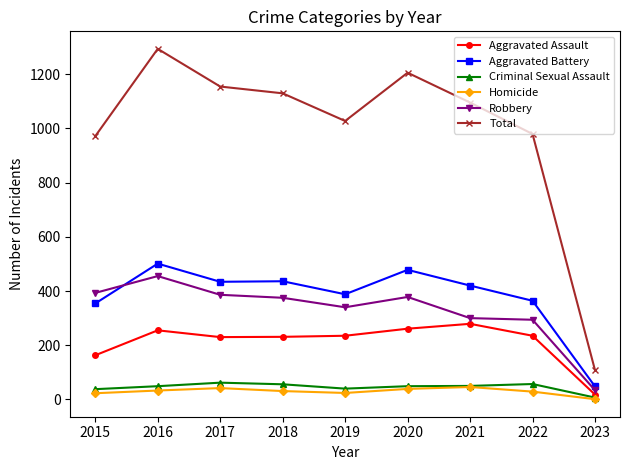

At 2015, list the series in order from smallest to largest.

Homicide, Criminal Sexual Assault, Aggravated Assault, Aggravated Battery, Robbery, Total